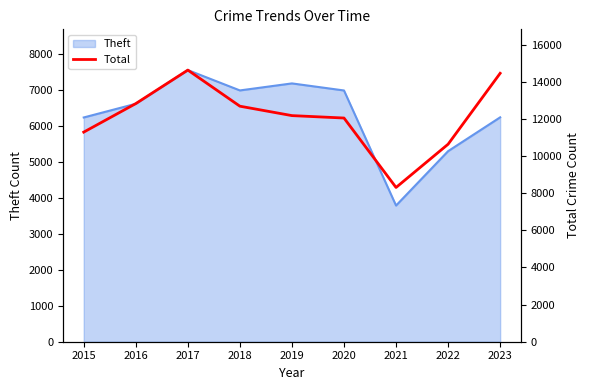

The value at 2018 is 3708. True or false?

False